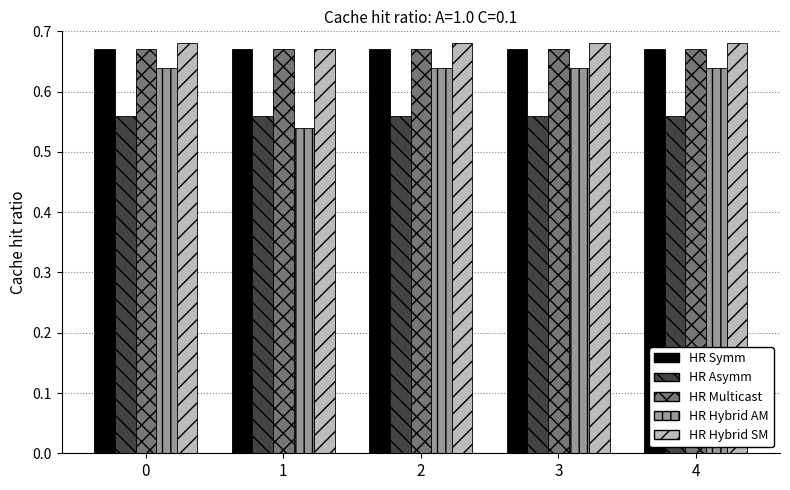

Are the bars grouped side by side (vs. stacked)?

Yes